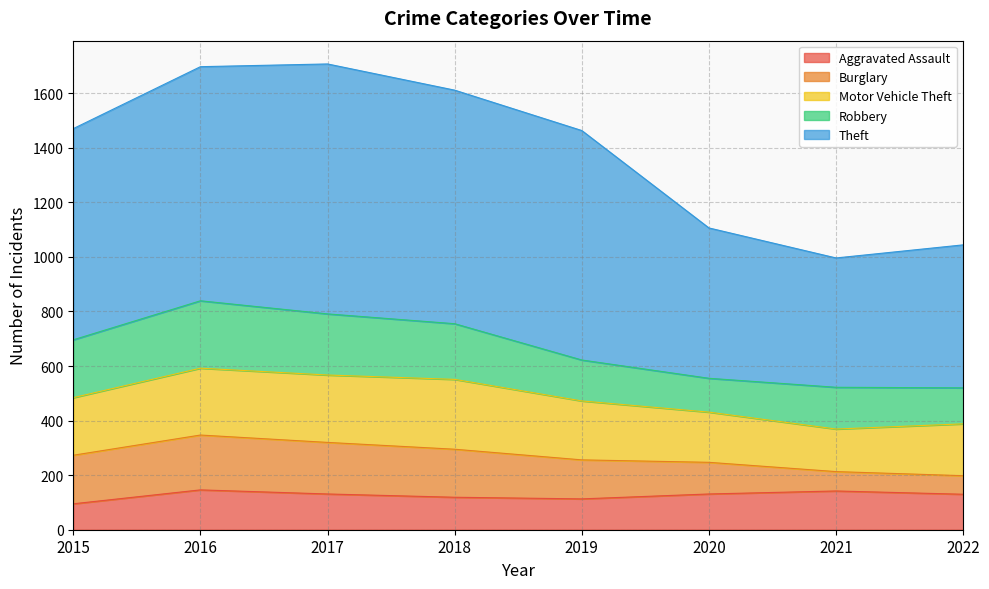

What is the total value across all series at 2022?

1044